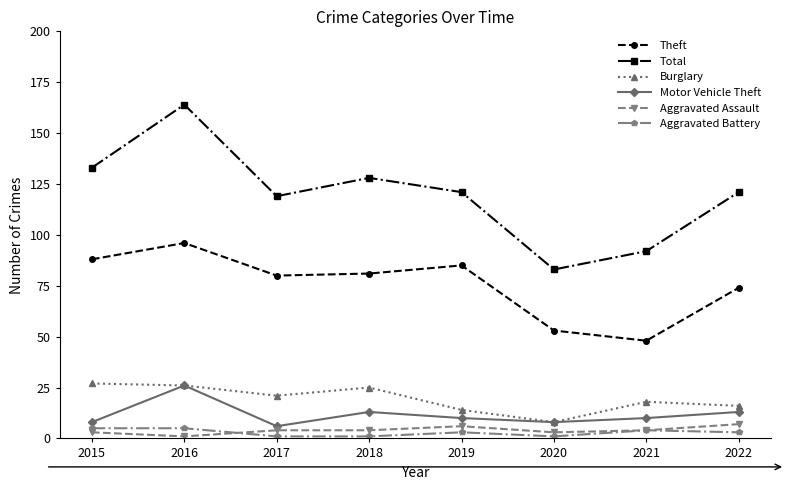

True or false: Aggravated Assault has more than 2 interior local peaks.

False